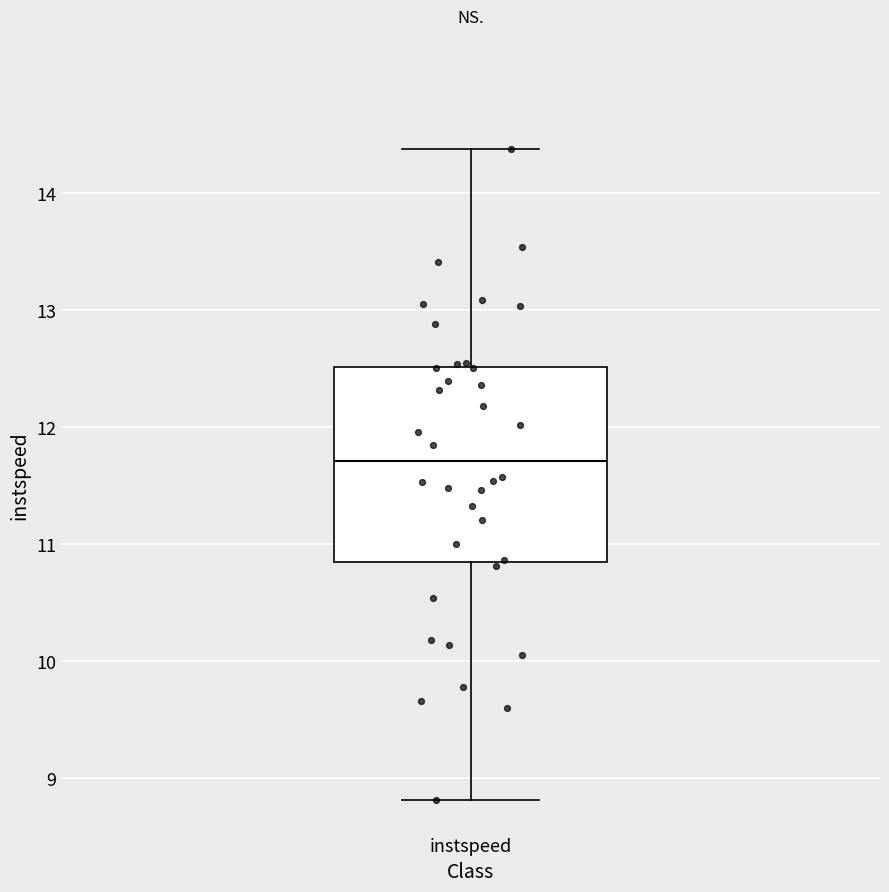

Where does the lower whisker of the box for instspeed end on the y-axis? The values are not printed on the chart, so give them approximately, as read against the axis.

8.8